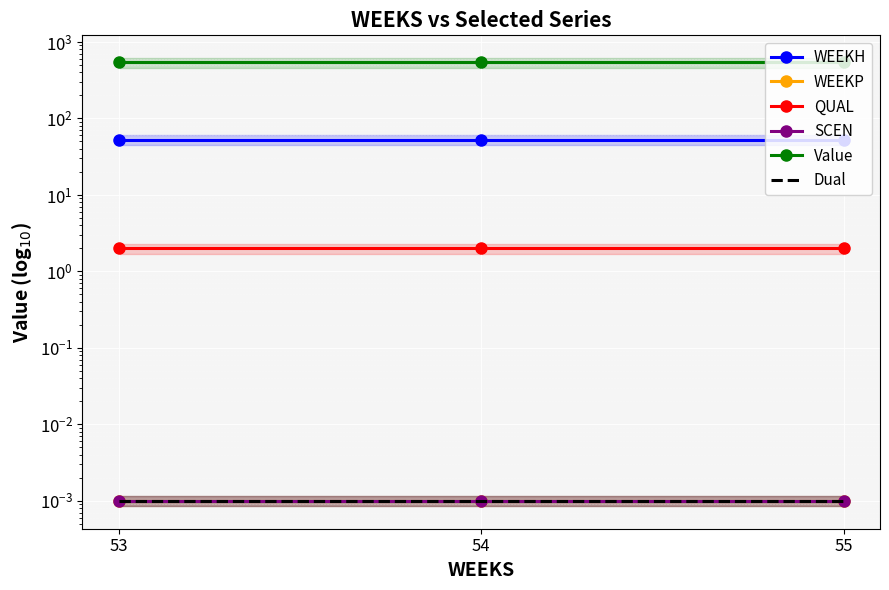

Reading left to right, list all the values displayed in this chart.

WEEKH: 53=53.0	54=53.0	55=53.0
WEEKP: 53=0.0	54=0.0	55=0.0
QUAL: 53=2.0	54=2.0	55=2.0
SCEN: 53=0.0	54=0.0	55=0.0
Value: 53=540.8	54=540.8	55=540.8
Dual: 53=0.0	54=0.0	55=0.0